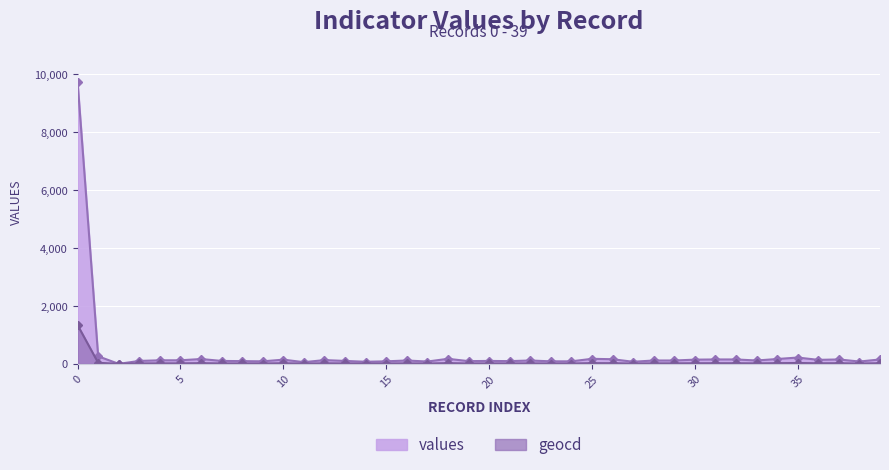

Where is geocd nearest to the value 669?

1